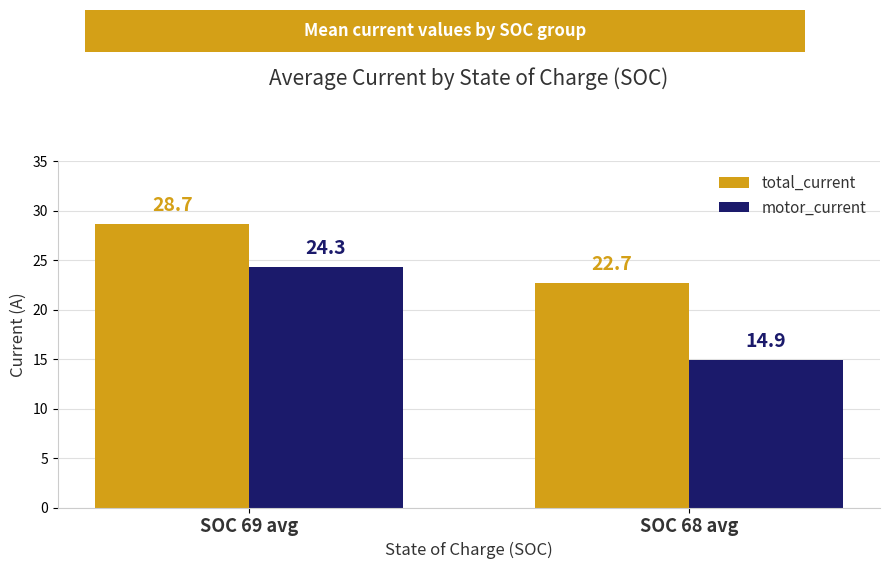

What is the spread (max minus min) of values at SOC 69 avg?

4.3